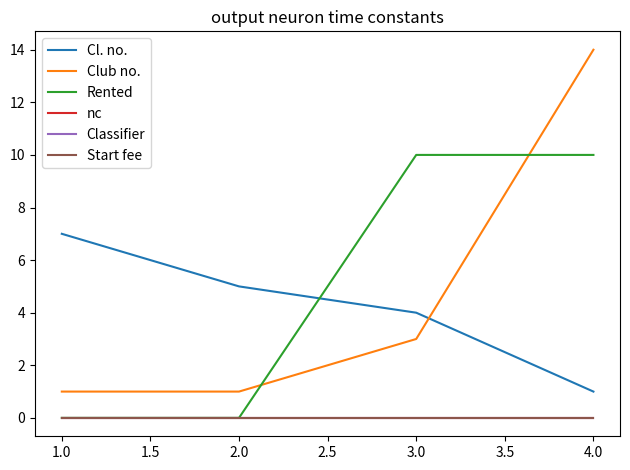

Does the chart display data point markers on the line(s)?

No